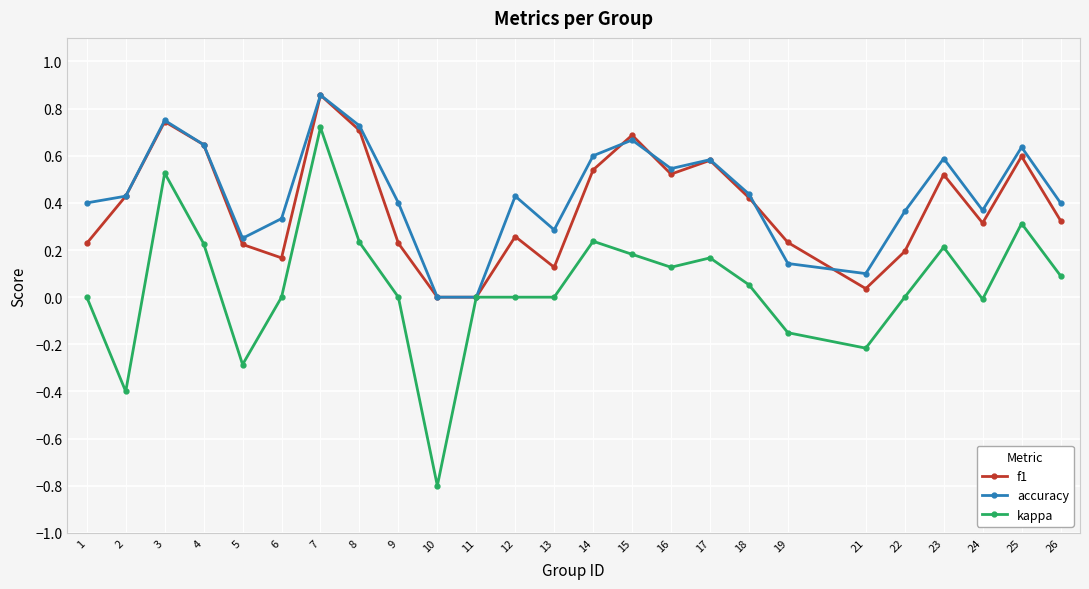

Which series has the widest spread of values?

kappa